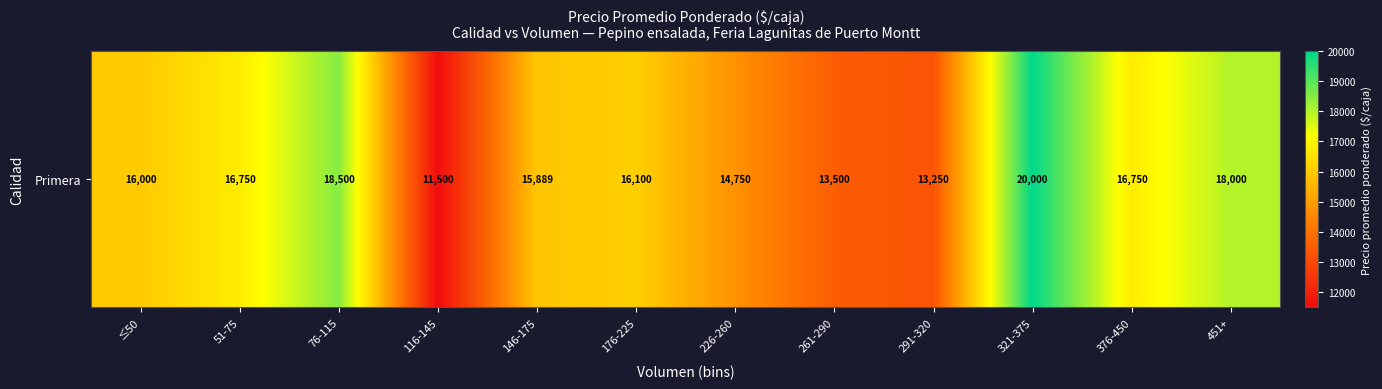

The value at 176-225 is 21817. True or false?

False